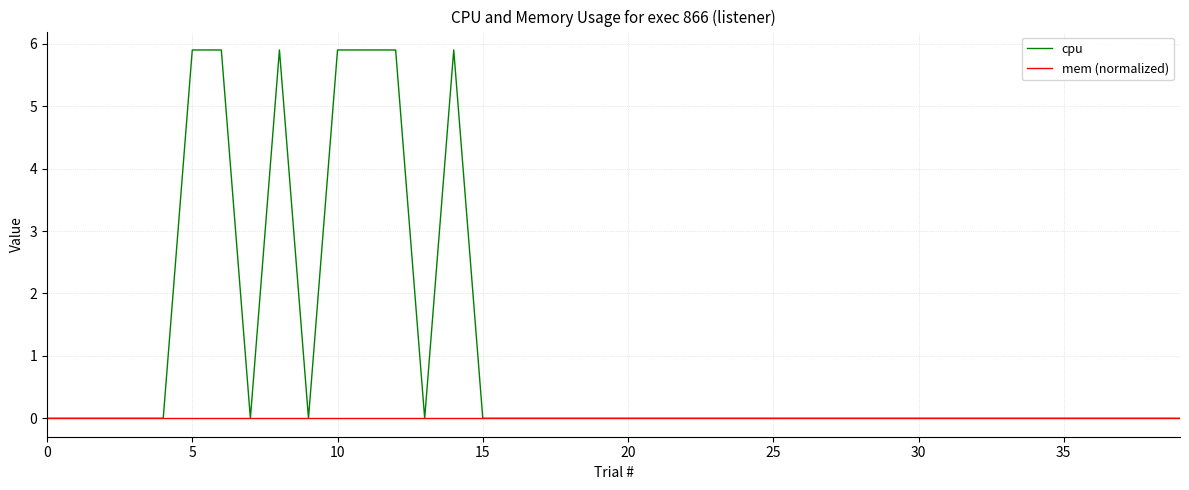

Rank the series by their average value, from lowest to highest.

mem (normalized), cpu